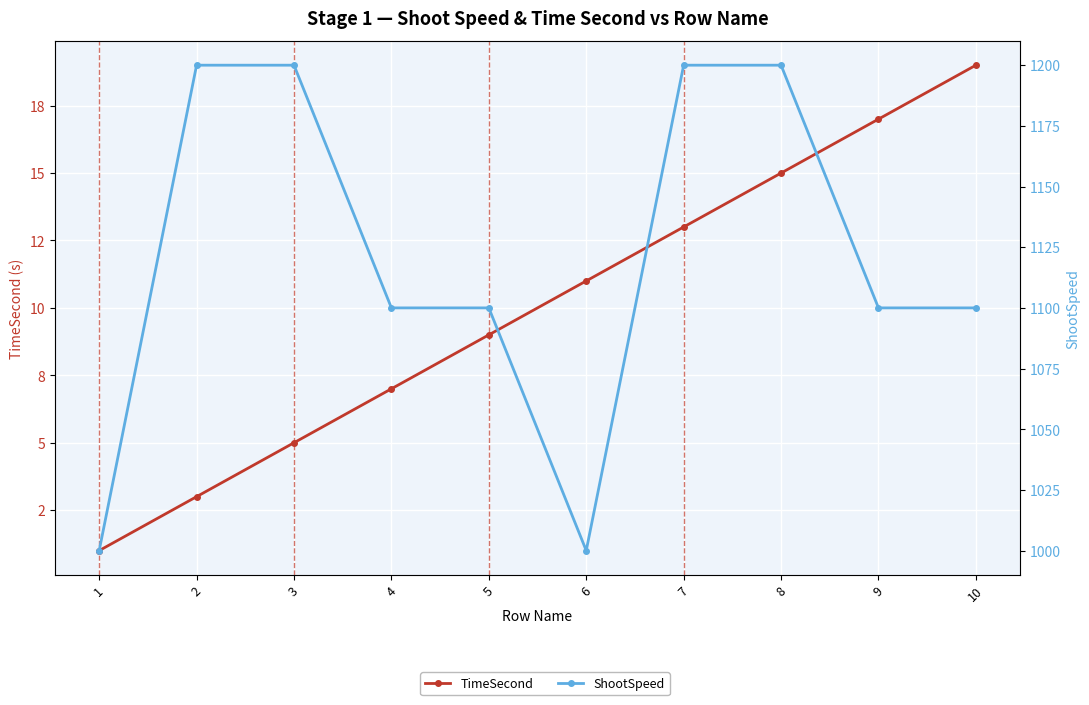

What is the difference between the highest and lowest values at 6?

989